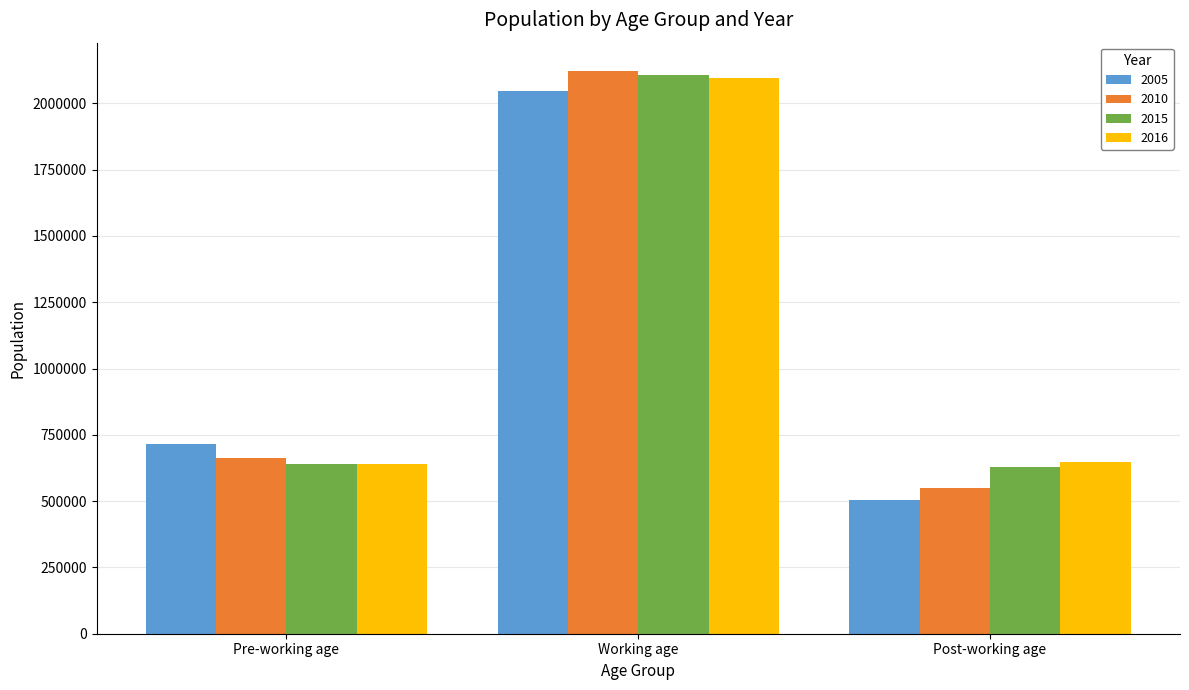

Are the bars horizontal?

No